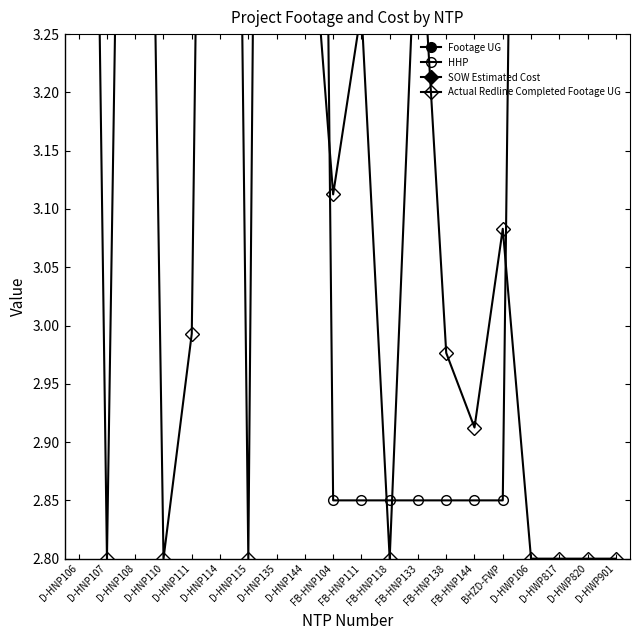

What is the value of the Footage UG point at the 13th from the left?

3.9